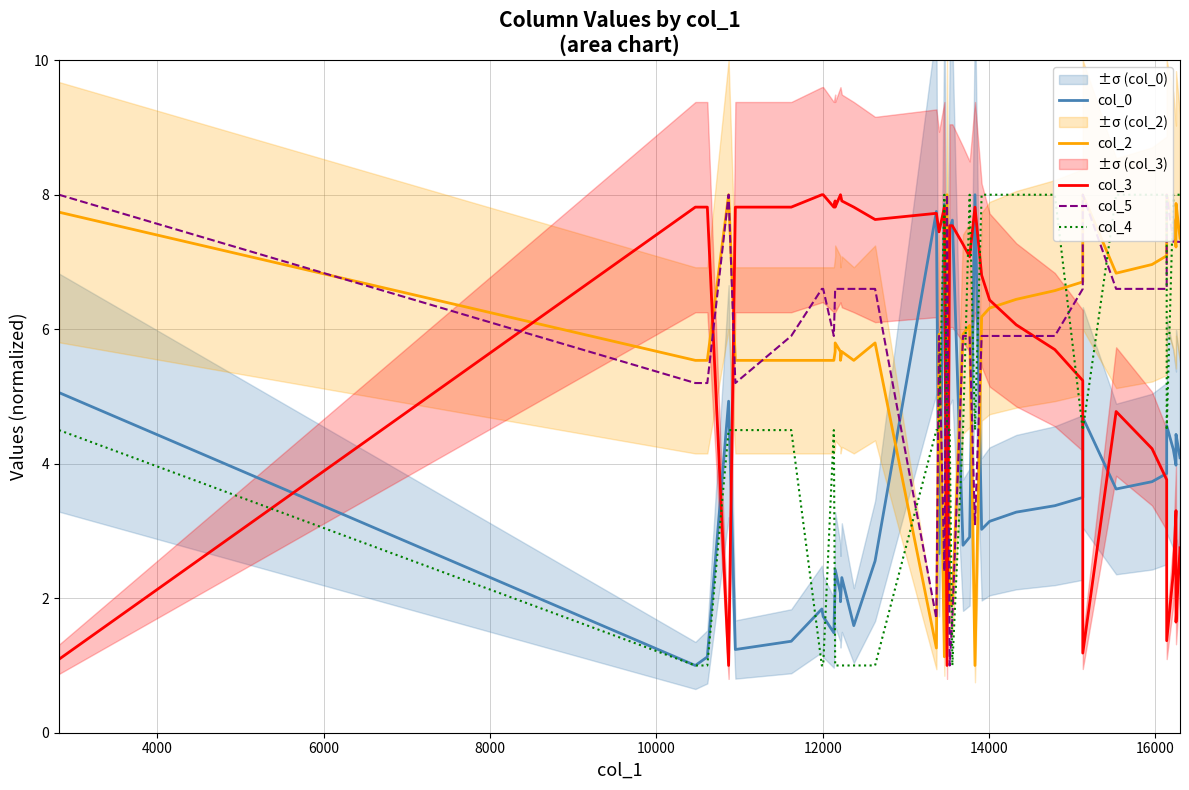

How many times do col_0 and col_5 cross each other?

8